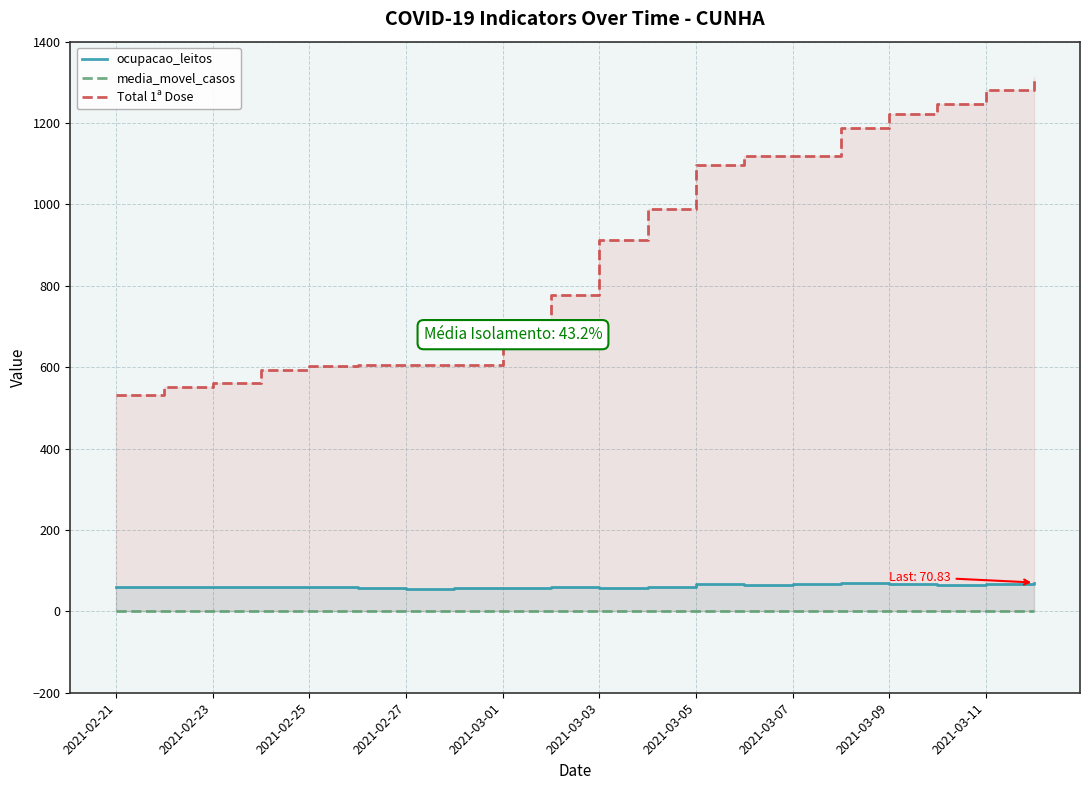

True or false: Total 1ª Dose and media_movel_casos intersect in this chart.

False